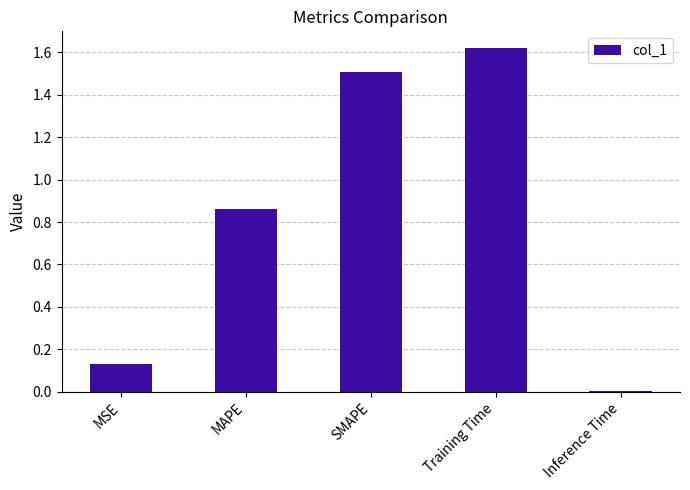

What is the sum of all values?

4.1